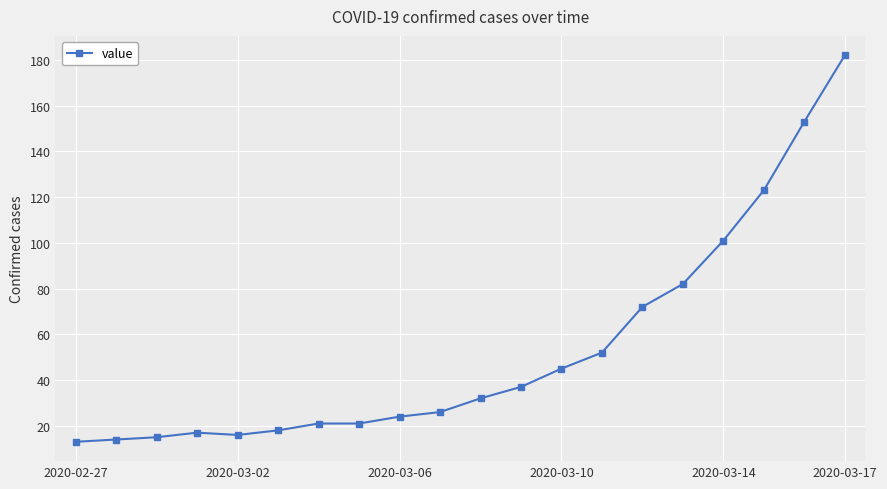

What is the smallest value displayed?

13